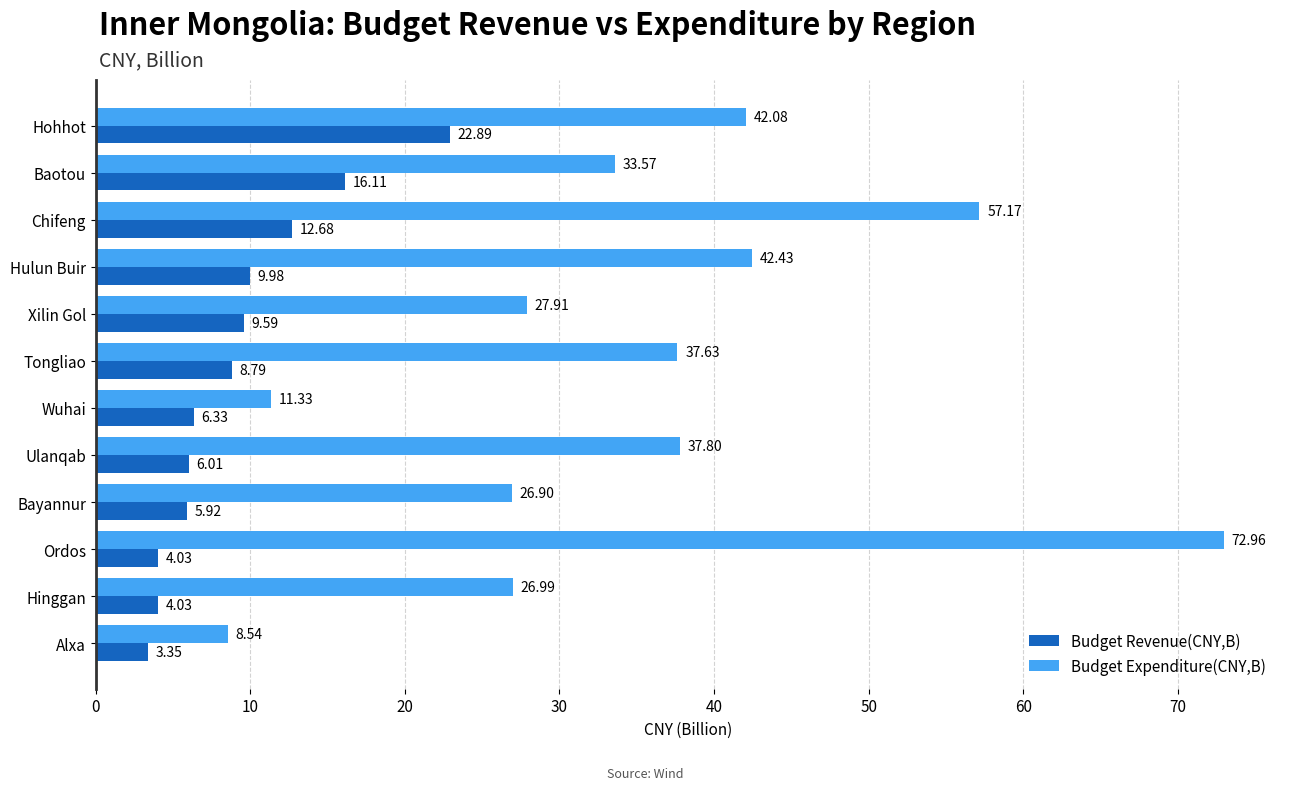

What is the spread (max minus min) of values at Alxa?

5.2